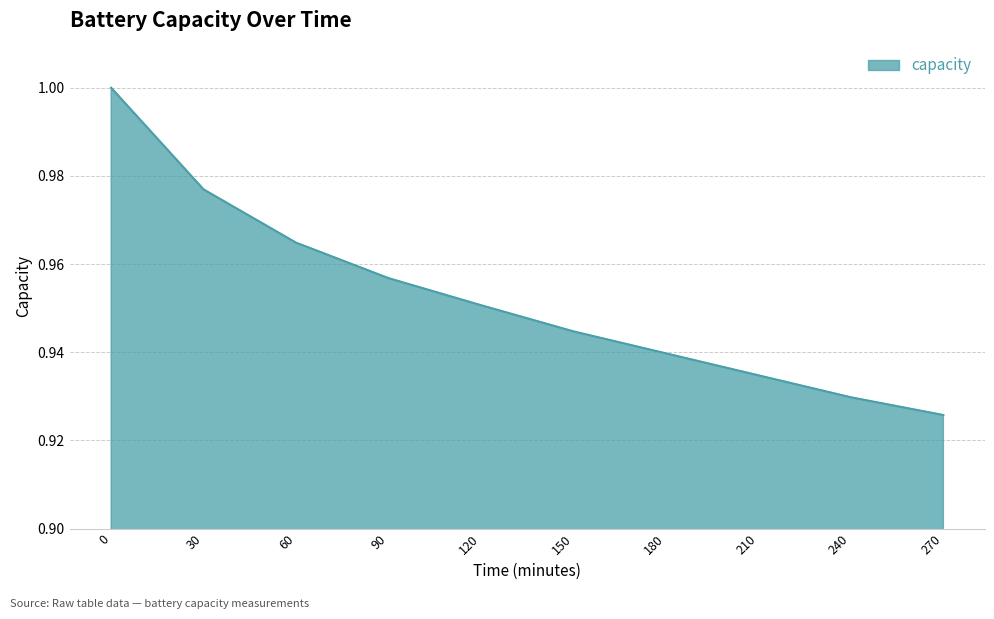

Does the chart display data point markers on the line(s)?

No